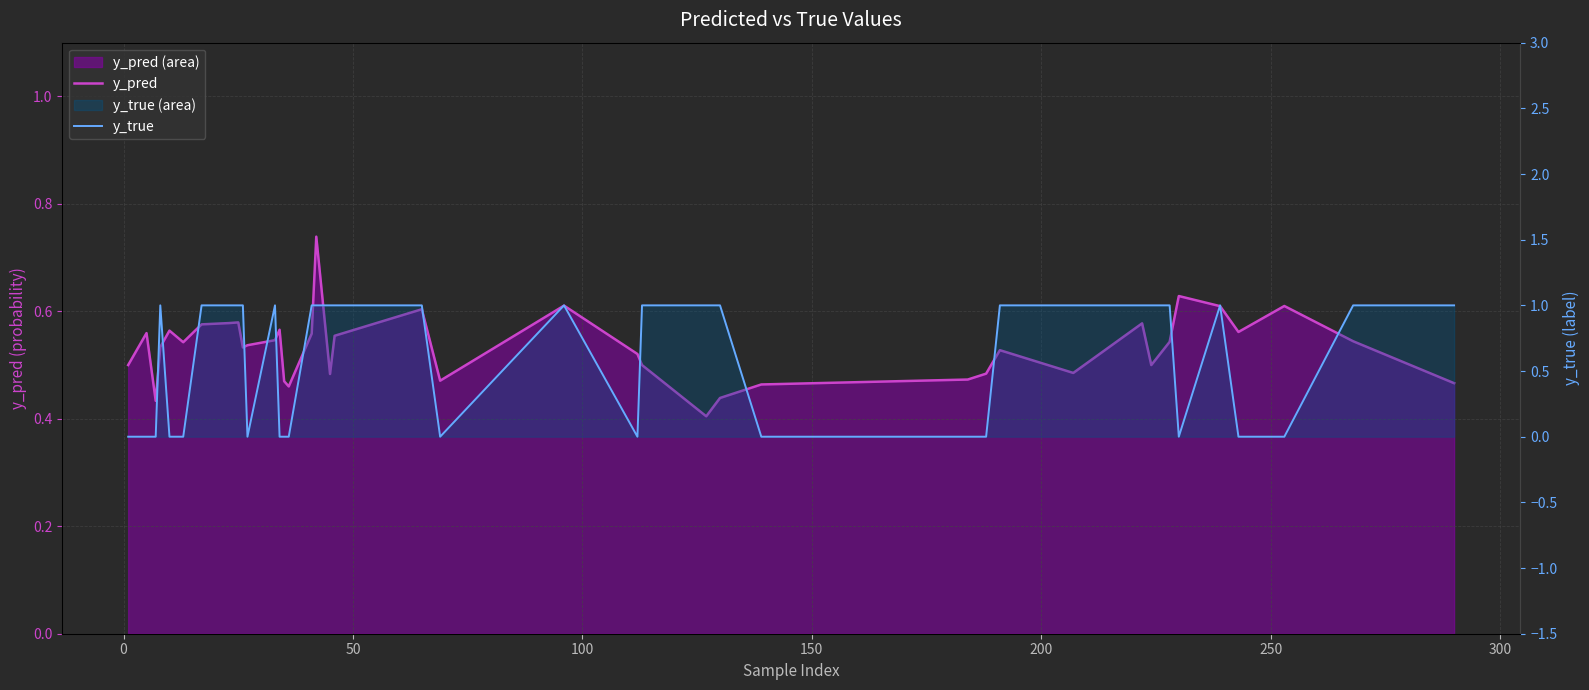

What are all the series names shown in the legend?

y_pred, y_true